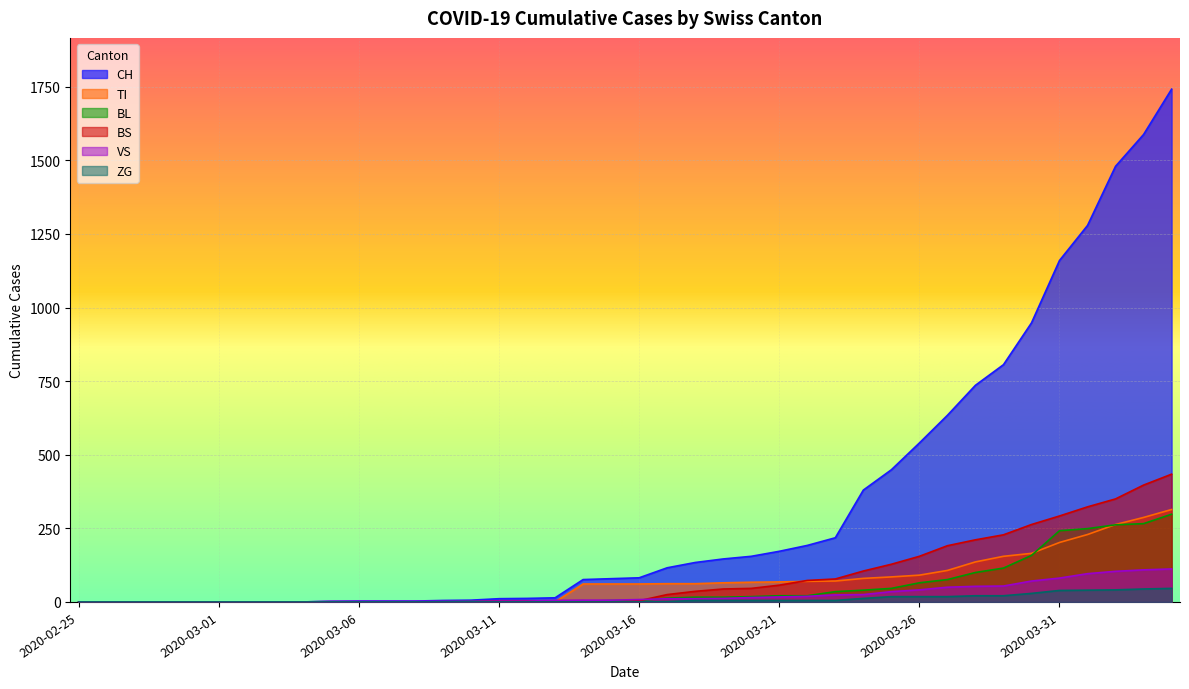

How many positive values does the TI series have?

22